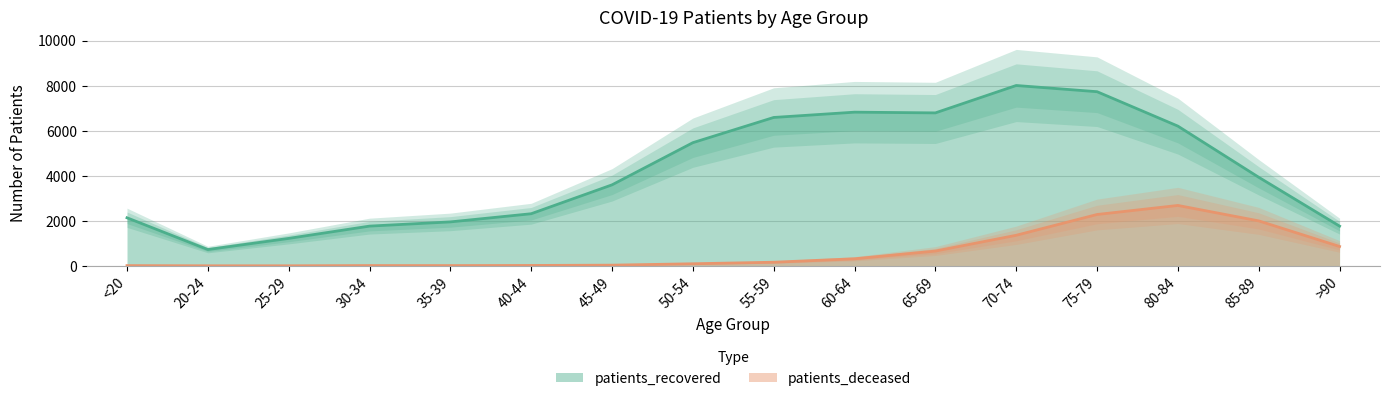

List the series in order of their overall mean, highest first.

patients_recovered, patients_deceased